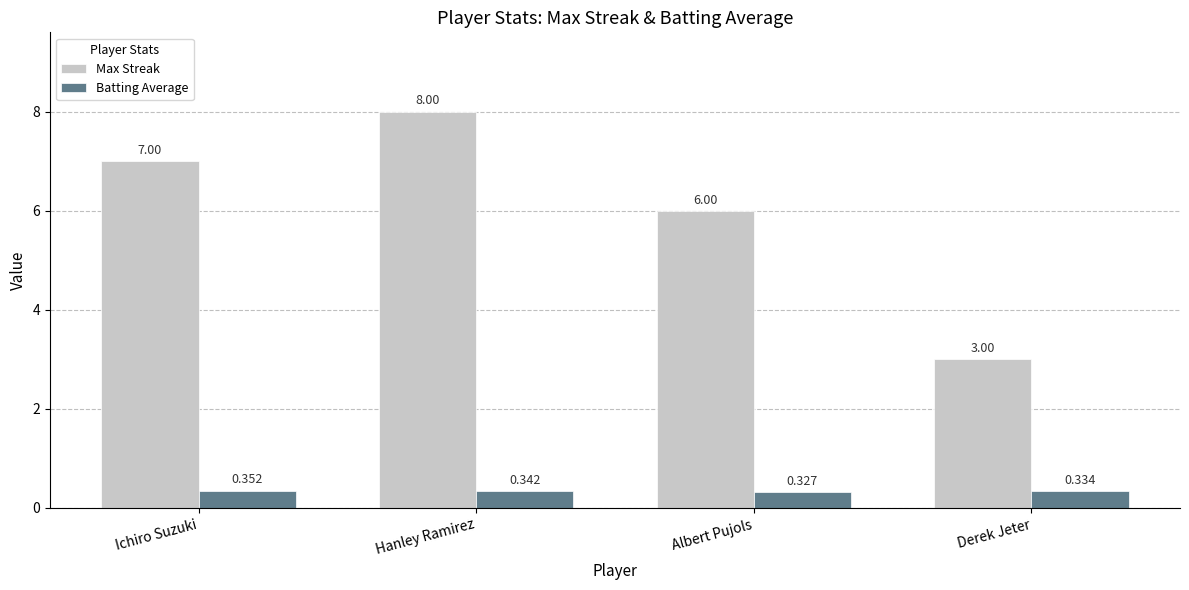

Where is Max Streak nearest to the value 5?

Albert Pujols